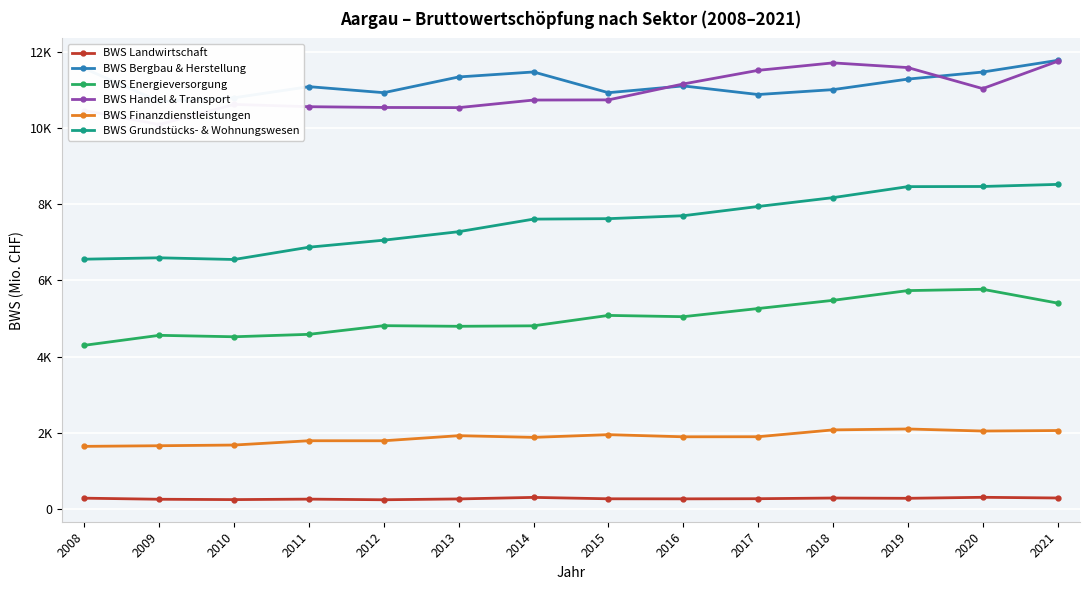

What is the spread (max minus min) of values at 2018?

11403.7